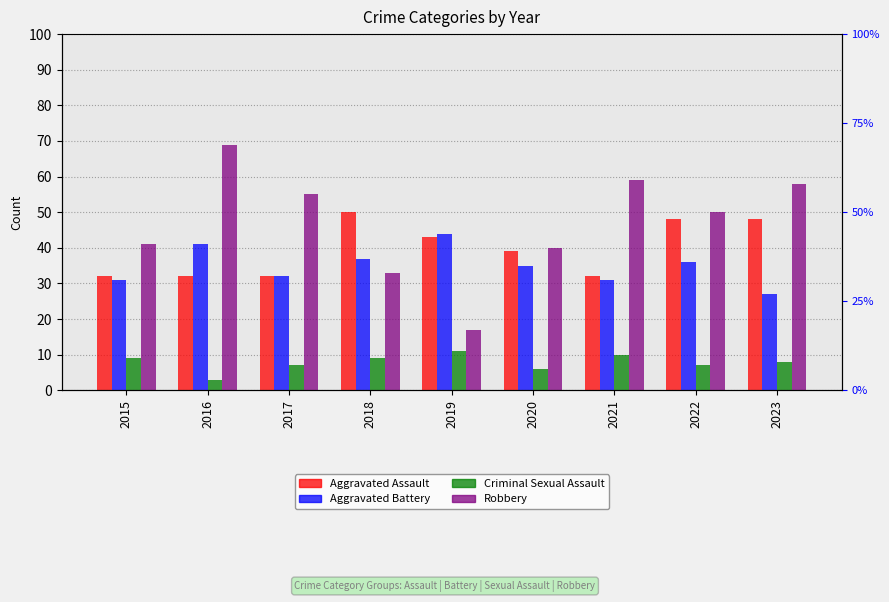

What are all the series names shown in the legend?

Aggravated Assault, Aggravated Battery, Criminal Sexual Assault, Robbery